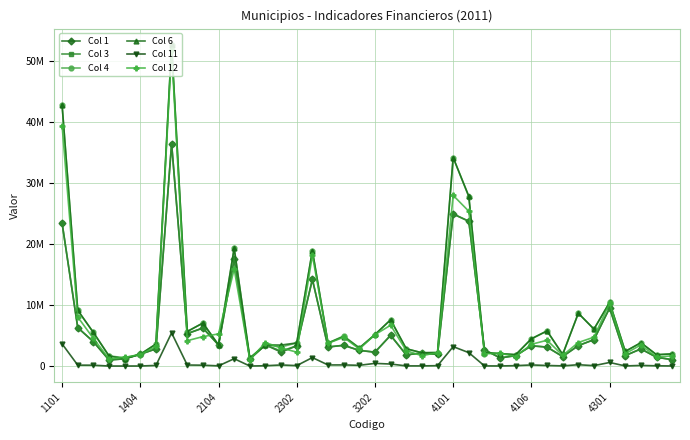

At how many categories does at least one series exceed 27799603?

4